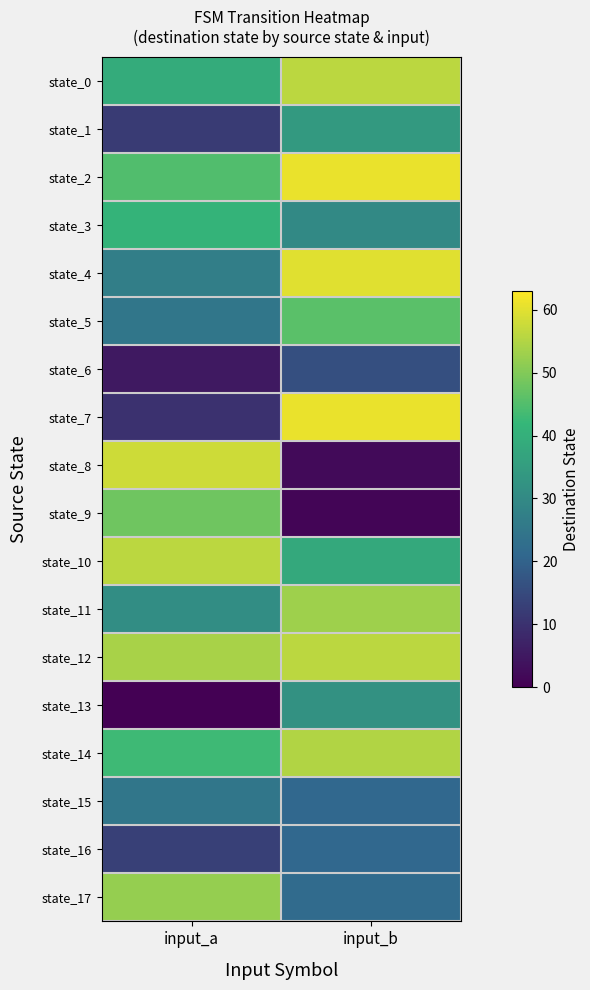

What is the maximum value shown in the chart?

61